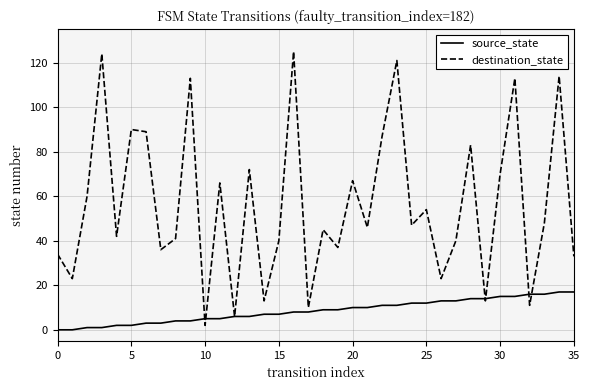

True or false: destination_state has more than 1 points higher than both neighbors.

True